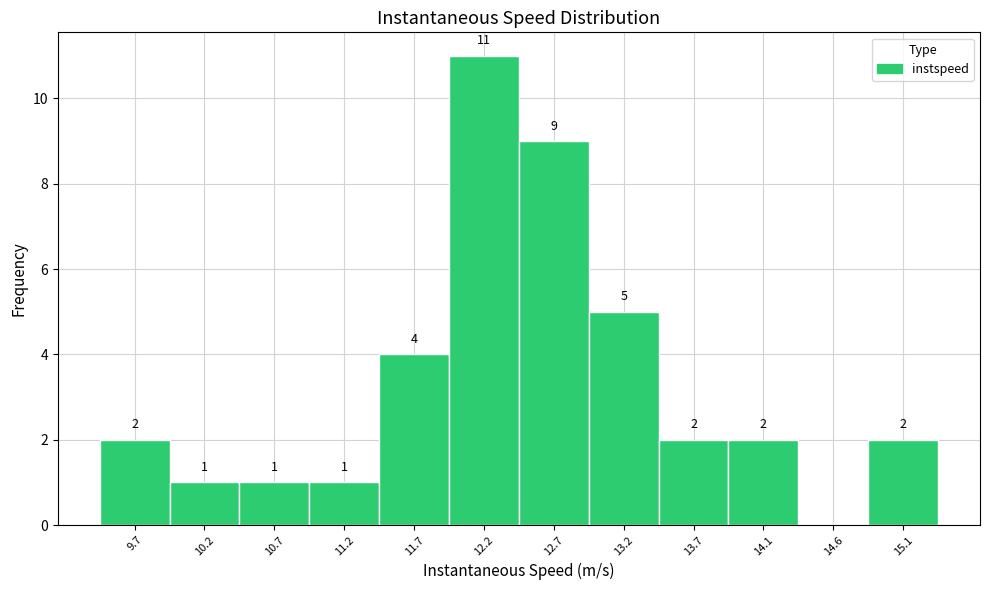

Over which range of the x-axis is the bar tallest?

11.95 to 12.40